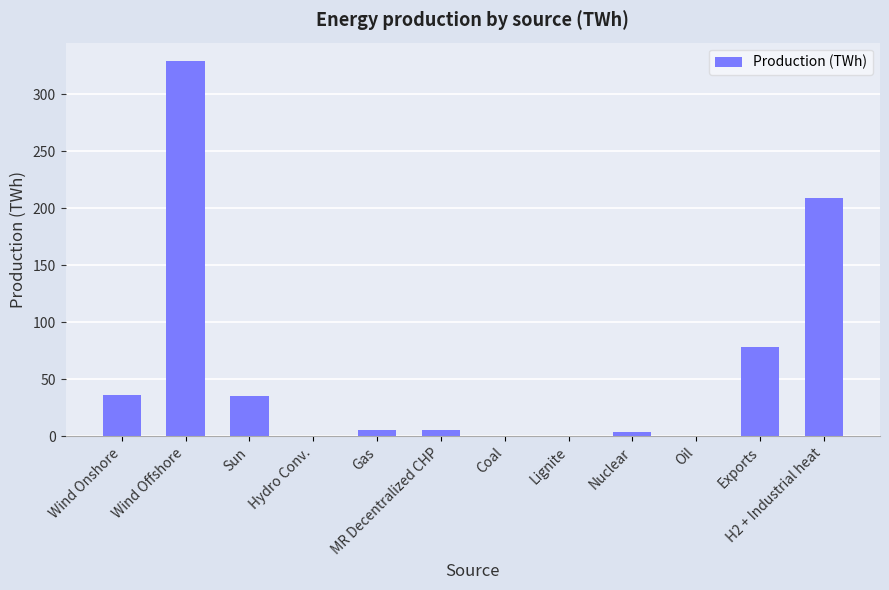

True or false: the data shows 0.0 at Coal.

True